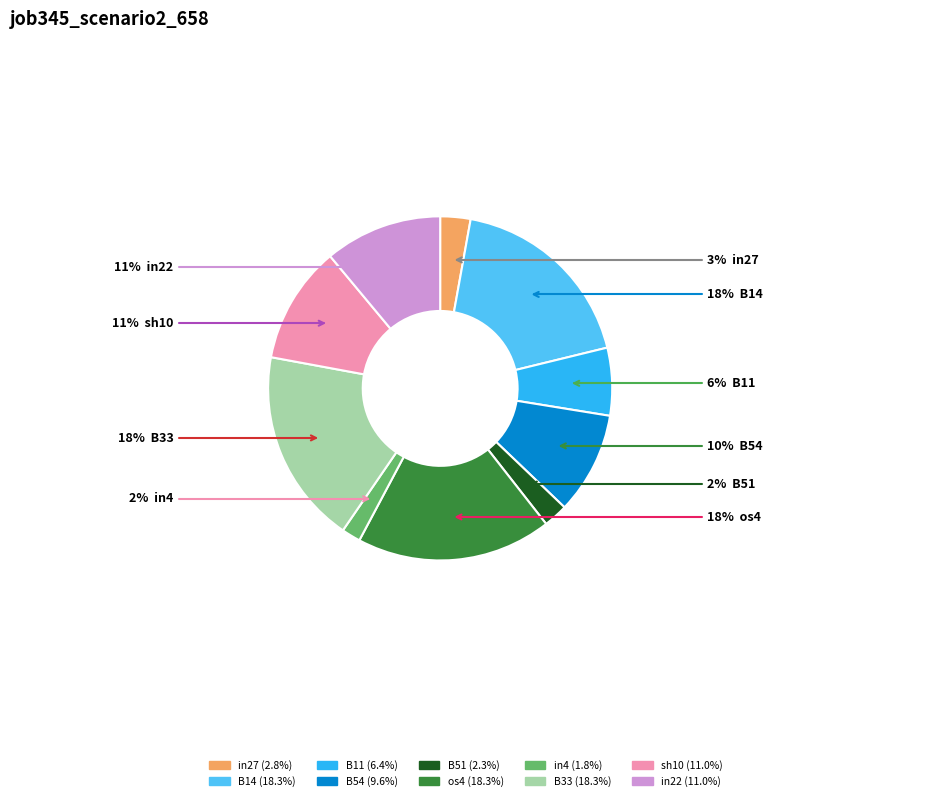

Between os4 and in22, which is larger?

os4